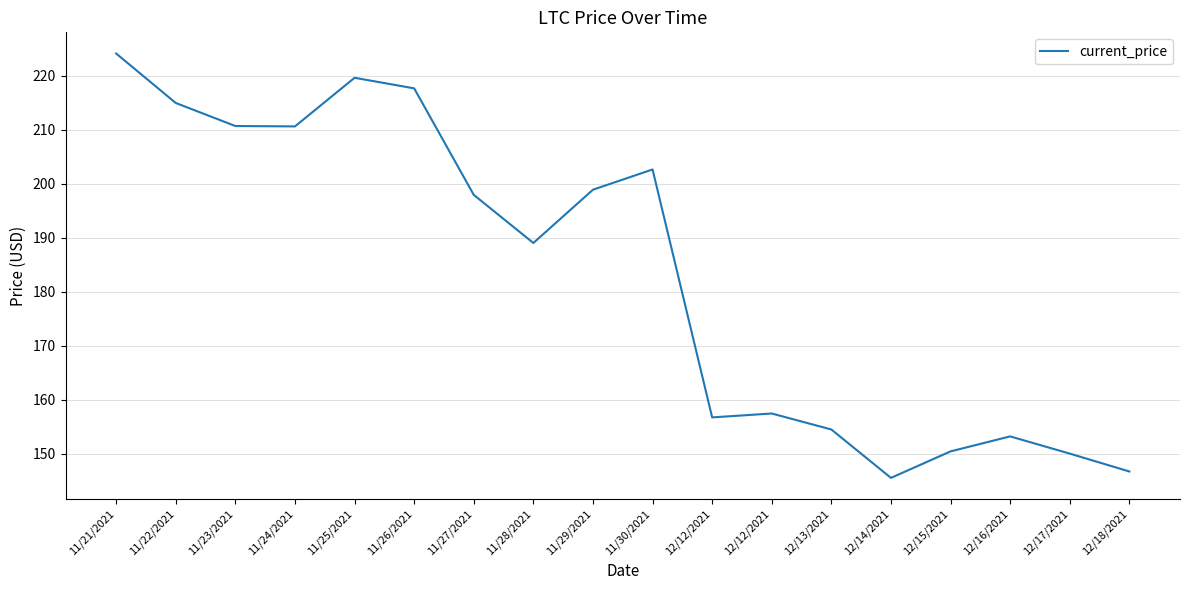

Does the chart have visible grid lines?

Yes